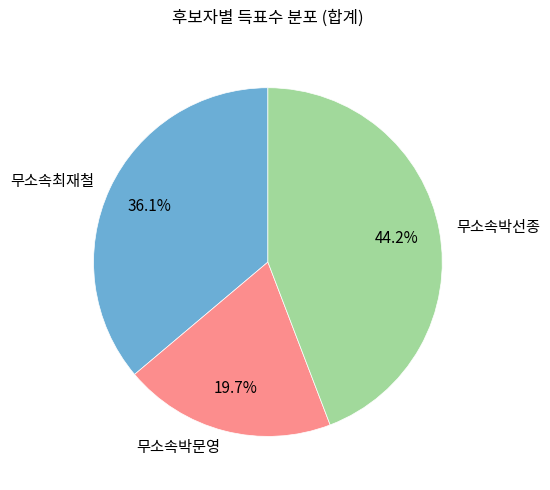

Which slice is the smallest?

무소속박문영